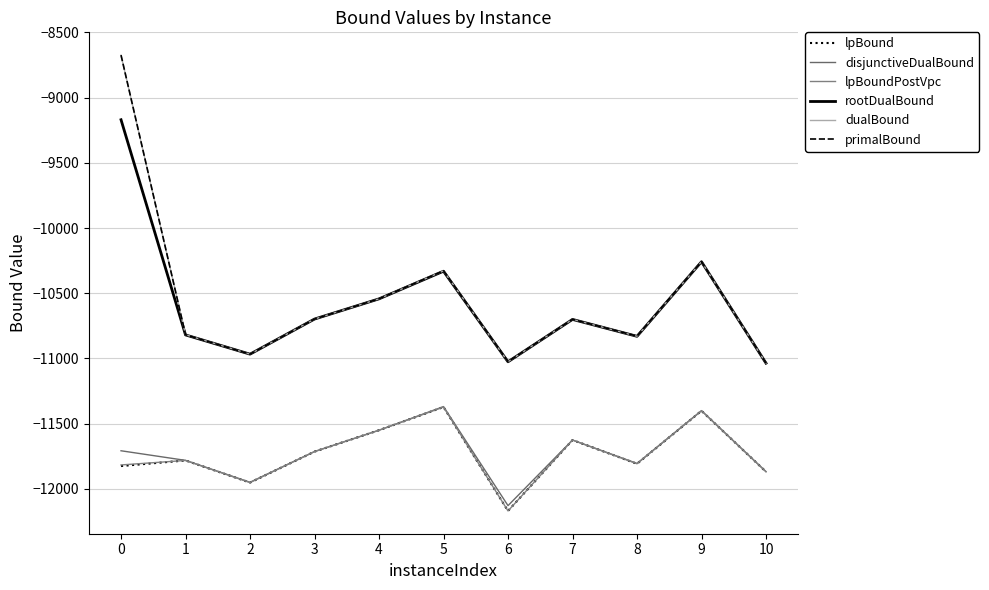

Read the rootDualBound value at 1.

-10819.5